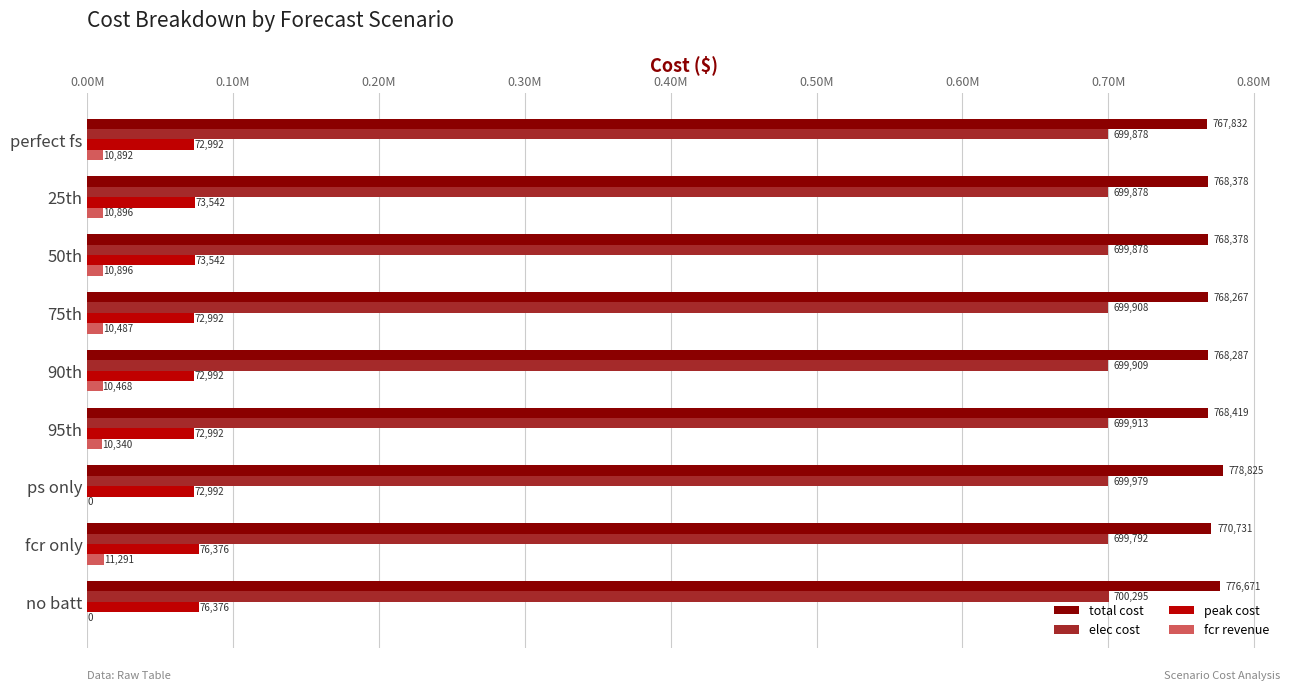

What are all the series names shown in the legend?

total cost, elec cost, peak cost, fcr revenue